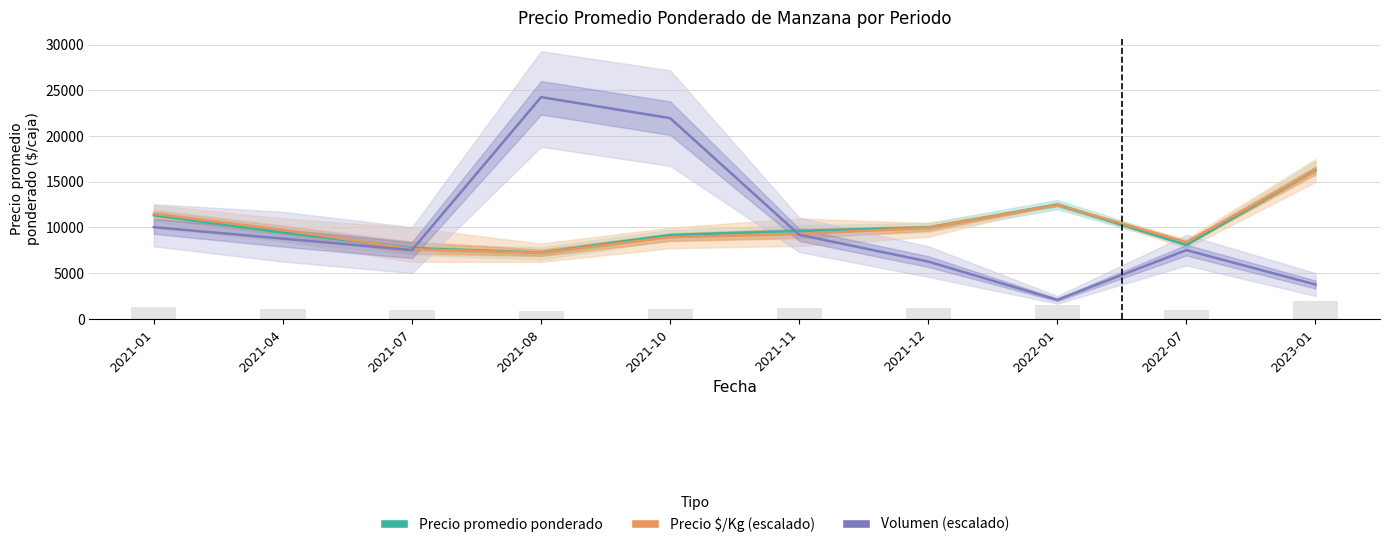

Count the number of categories in the chart.

10